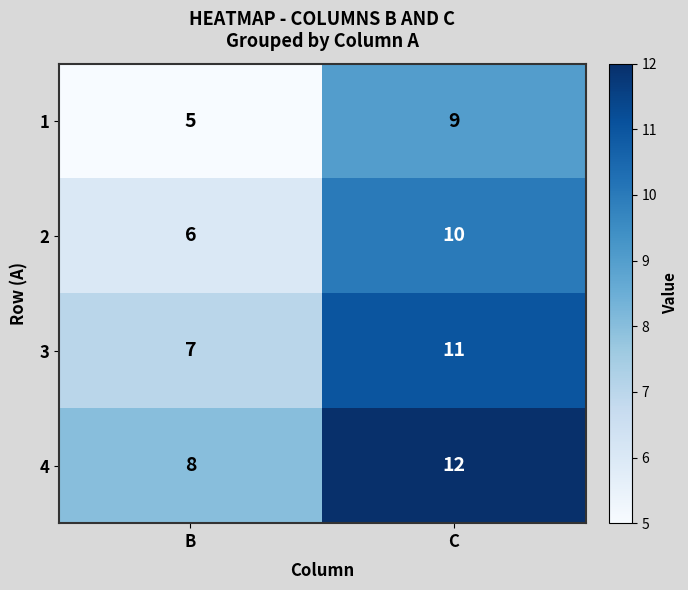

List the series in order of their overall mean, highest first.

4, 3, 2, 1